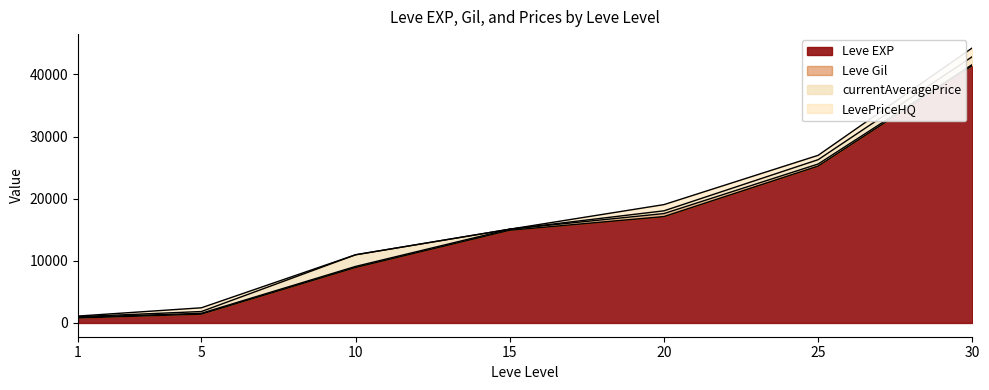

How many values in the currentAveragePrice series are below 441?

3